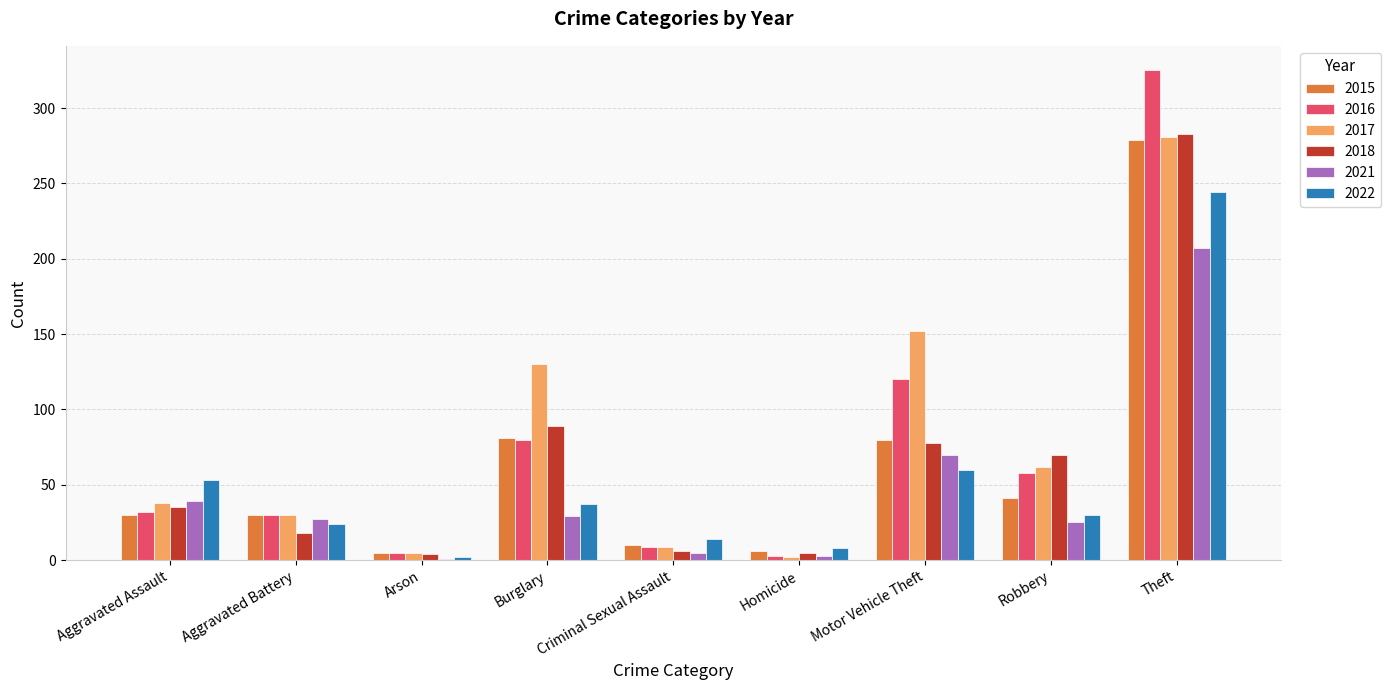

What are all the series names shown in the legend?

2015, 2016, 2017, 2018, 2021, 2022